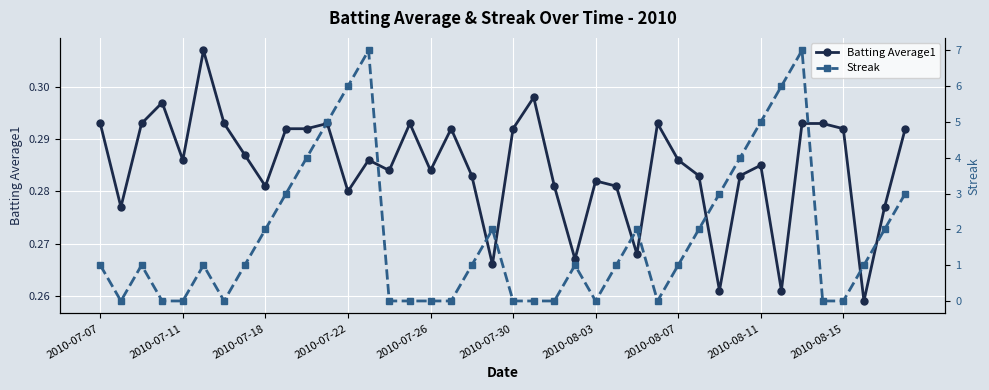

How many times do Streak and Batting Average1 cross each other?

16